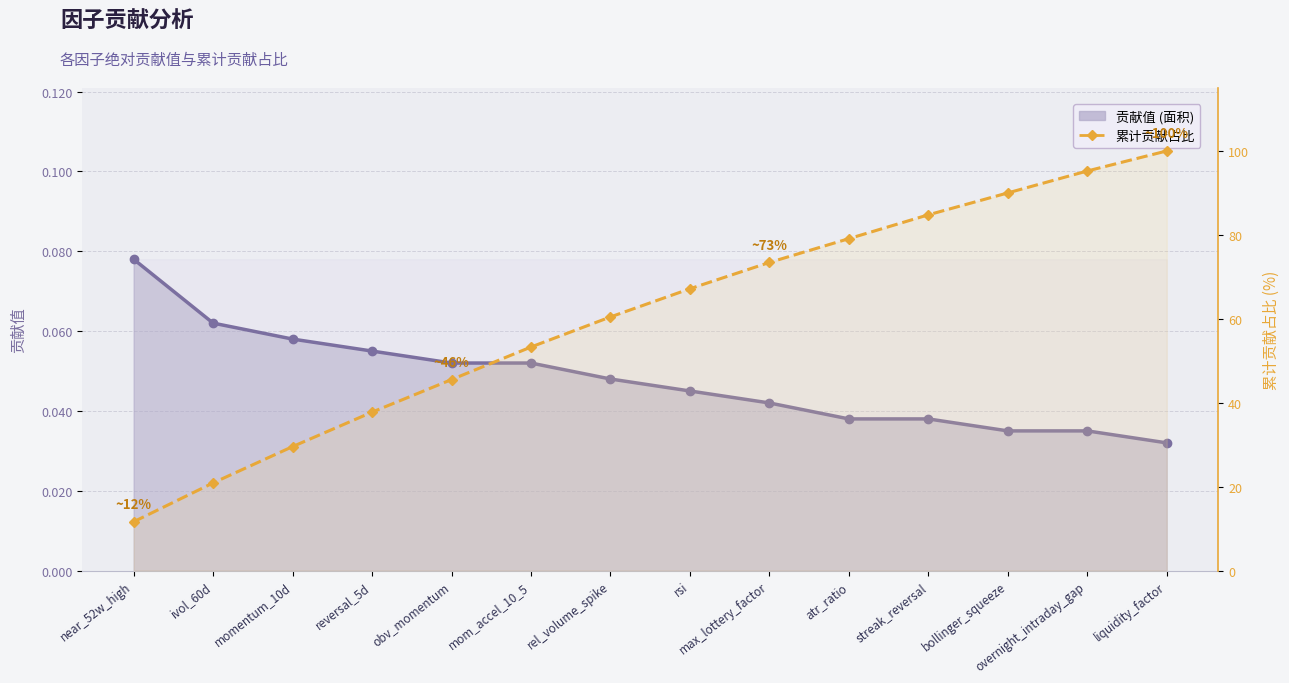

True or false: the data has more than 2 interior local peaks.

False